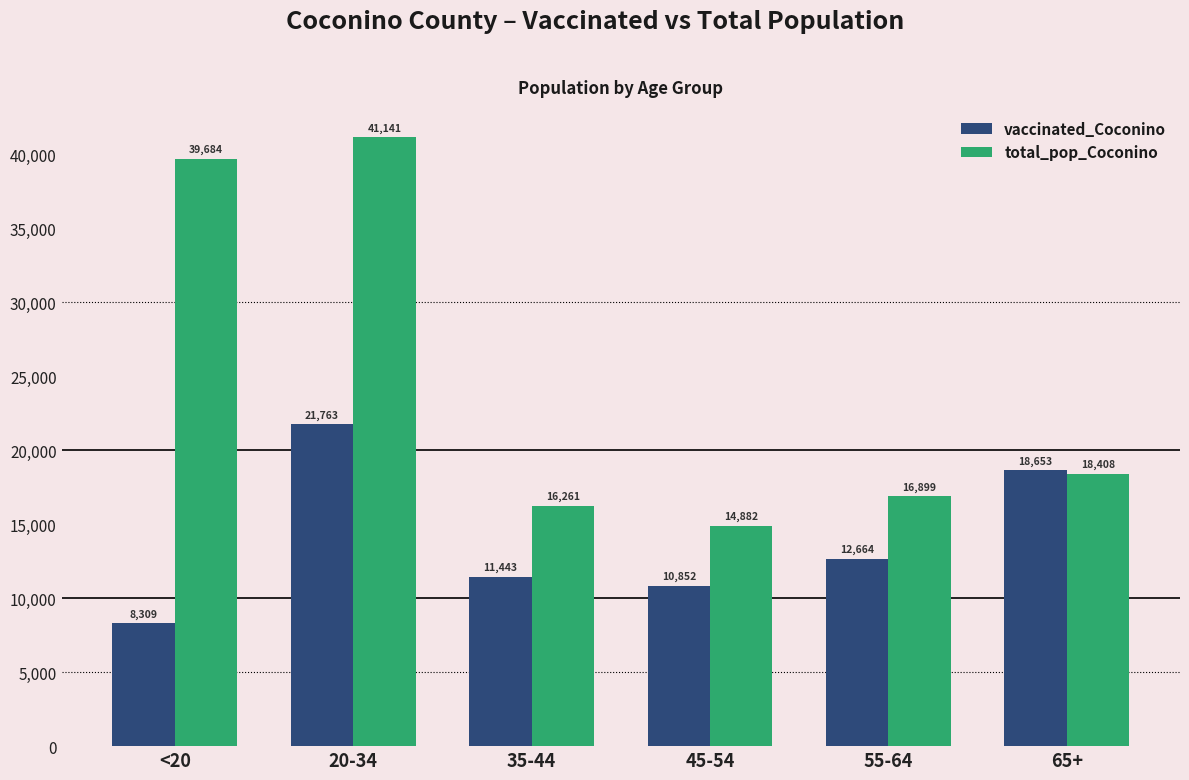

At how many categories does at least one series exceed 33583?

2